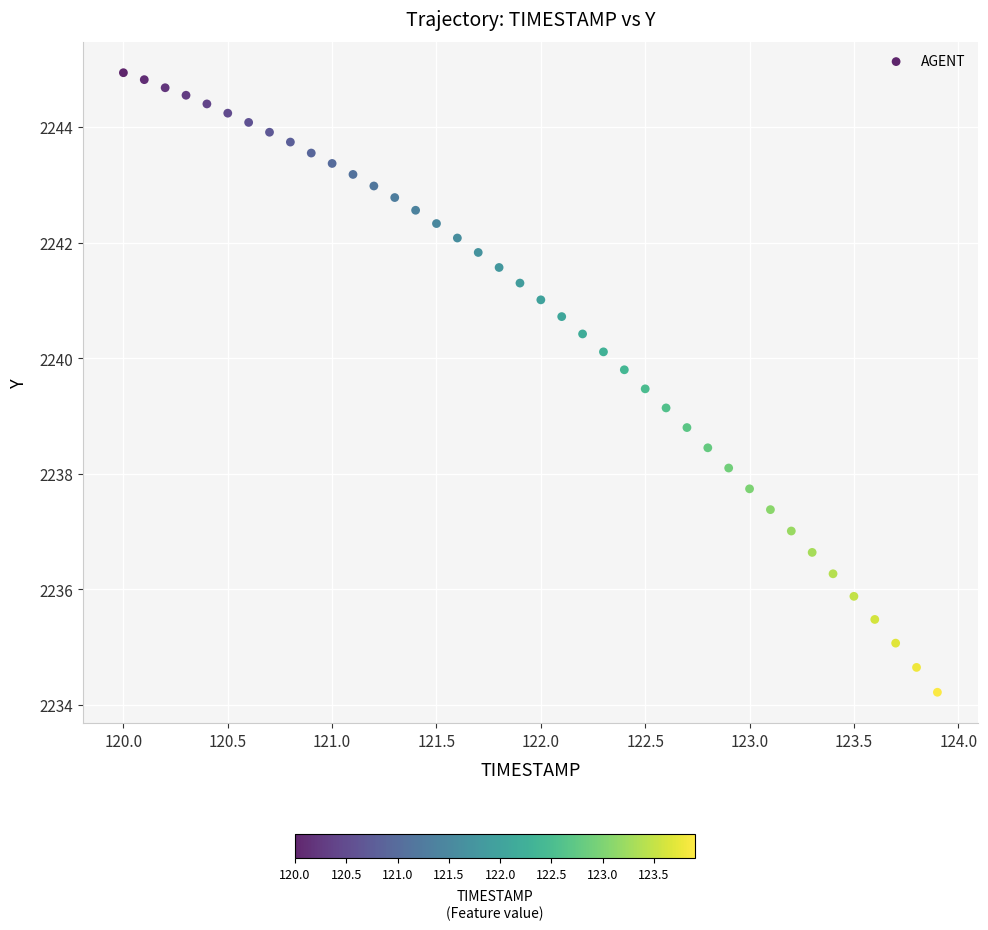

What is the range of Y values (max minus min)?

10.7